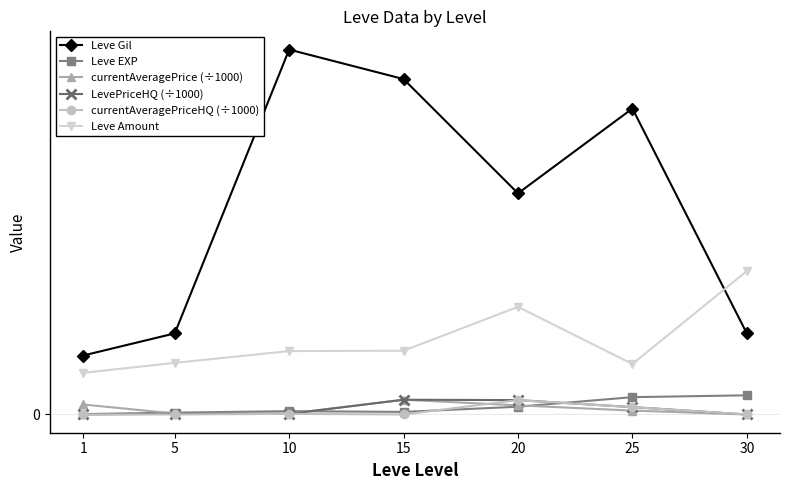

The value of LevePriceHQ (÷1000) at 25 is 6.9. True or false?

False